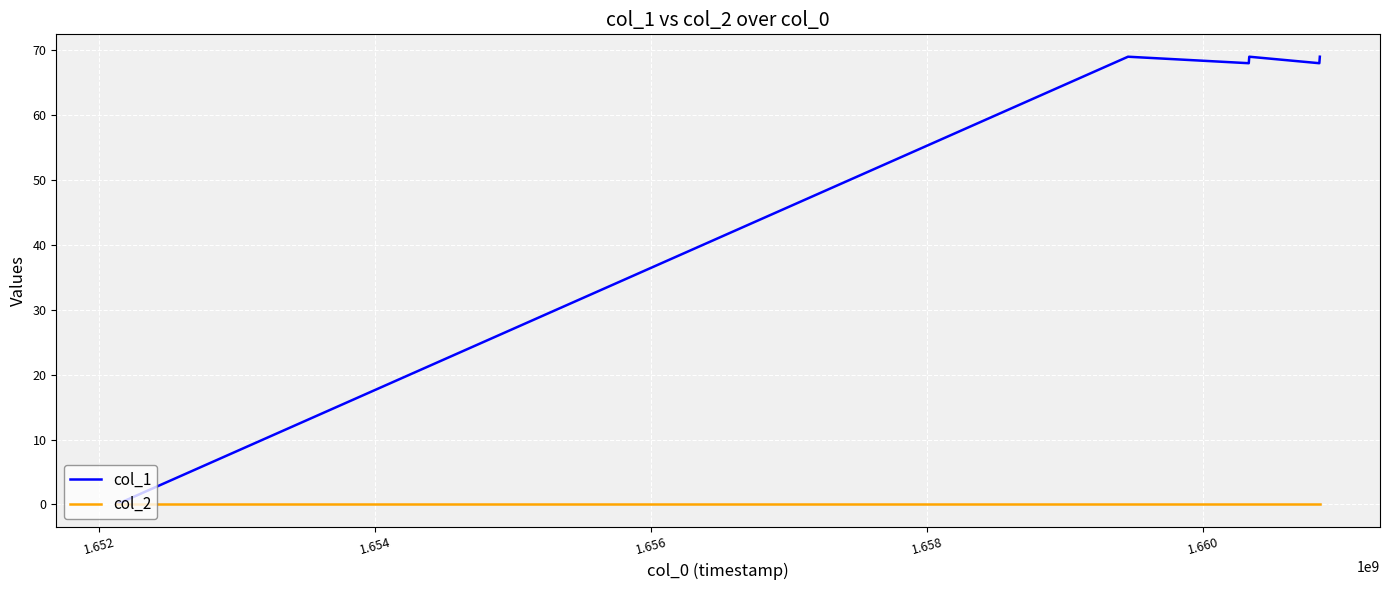

Rank the series by their average value, from lowest to highest.

col_2, col_1